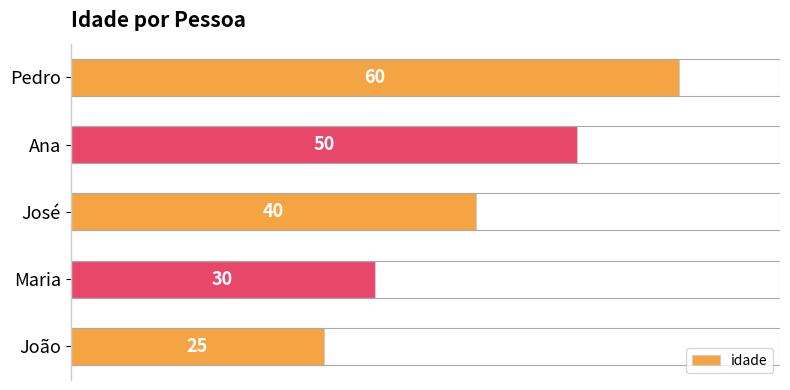

Reading top to bottom, list all the values displayed in this chart.

Pedro=60	Ana=50	José=40	Maria=30	João=25